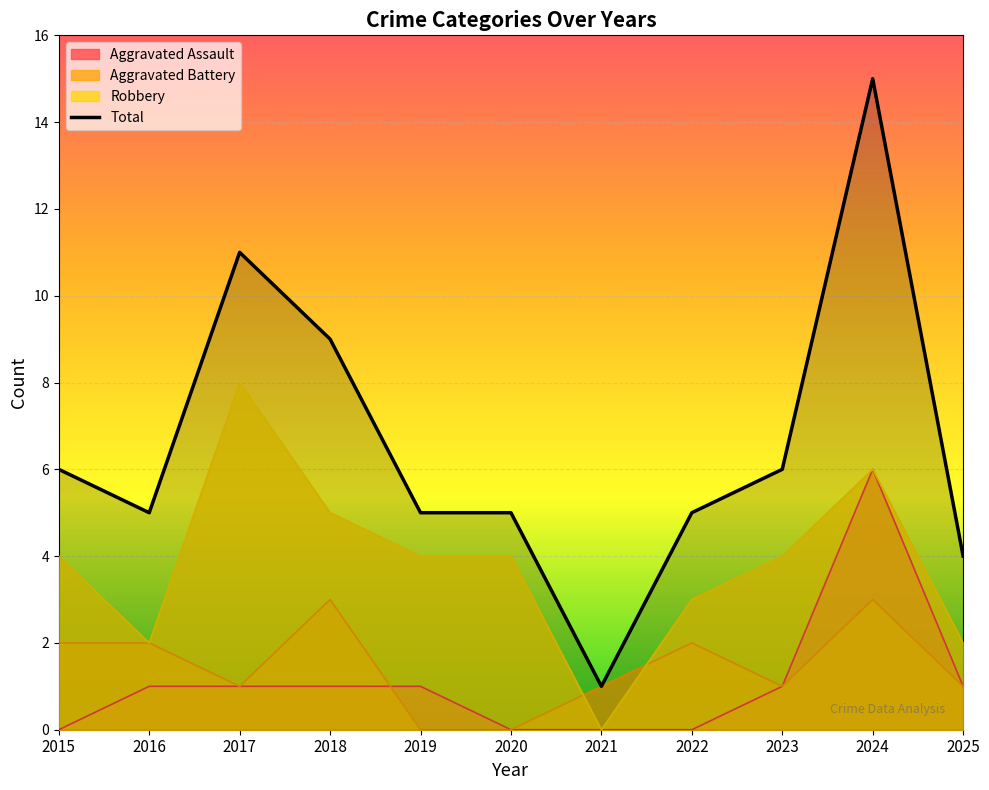

The Aggravated Battery series shows 1 at 2017. True or false?

True